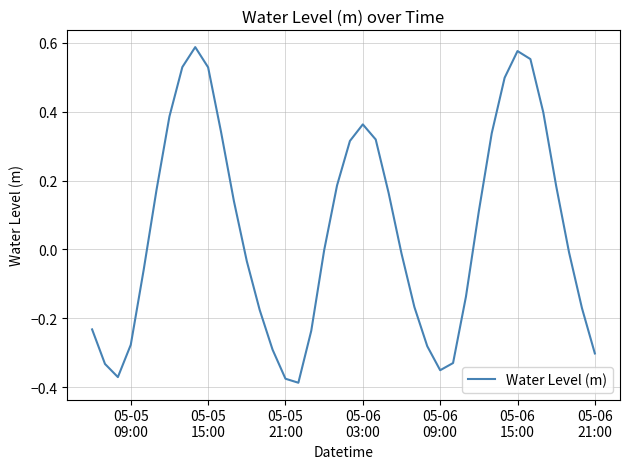

What is the difference between the maximum and minimum values?

1.0